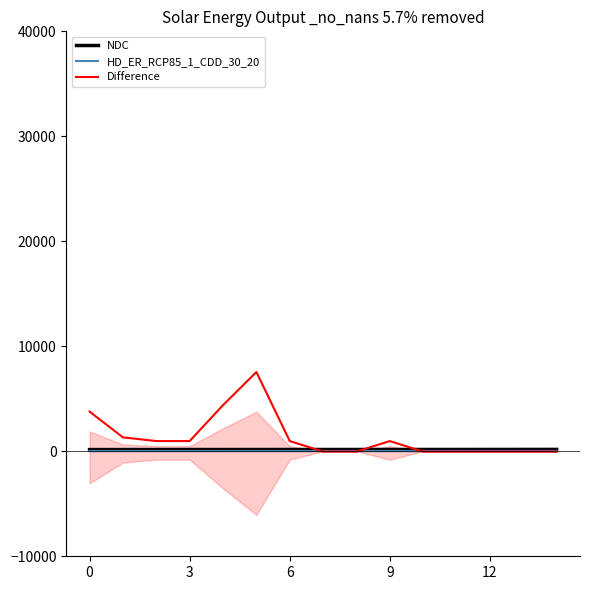

How many times do HD_ER_RCP85_1_CDD_30_20 and Difference cross each other?

3